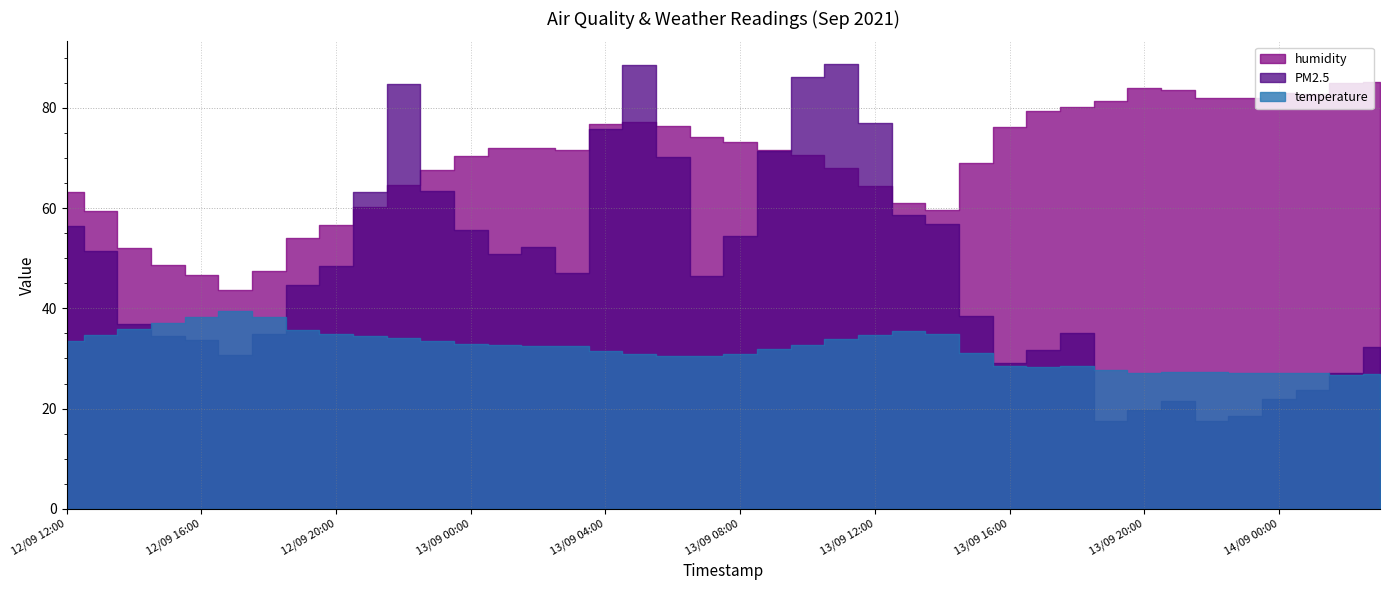

At which category does PM2.5 reach its first local valley?

12/09 17:00